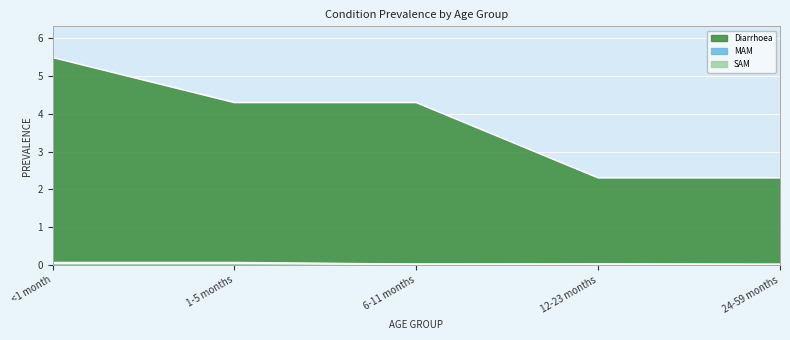

What is the approximate value of SAM at <1 month?

0.1